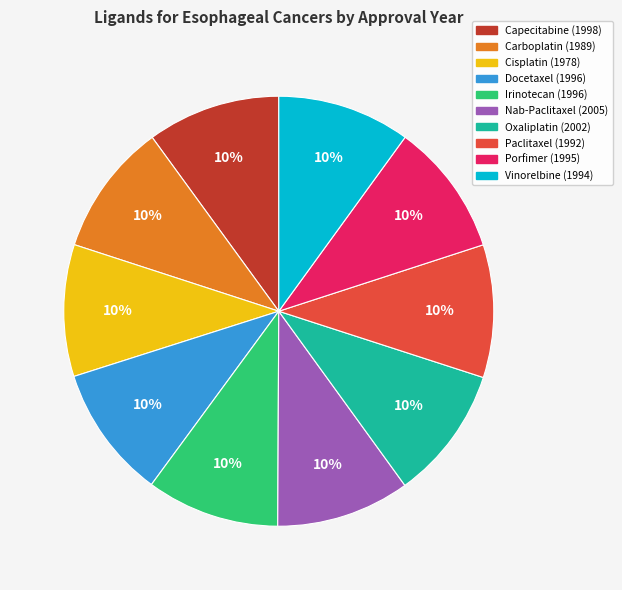

Combined, do Capecitabine and Nab-Paclitaxel account for over 50%?

No